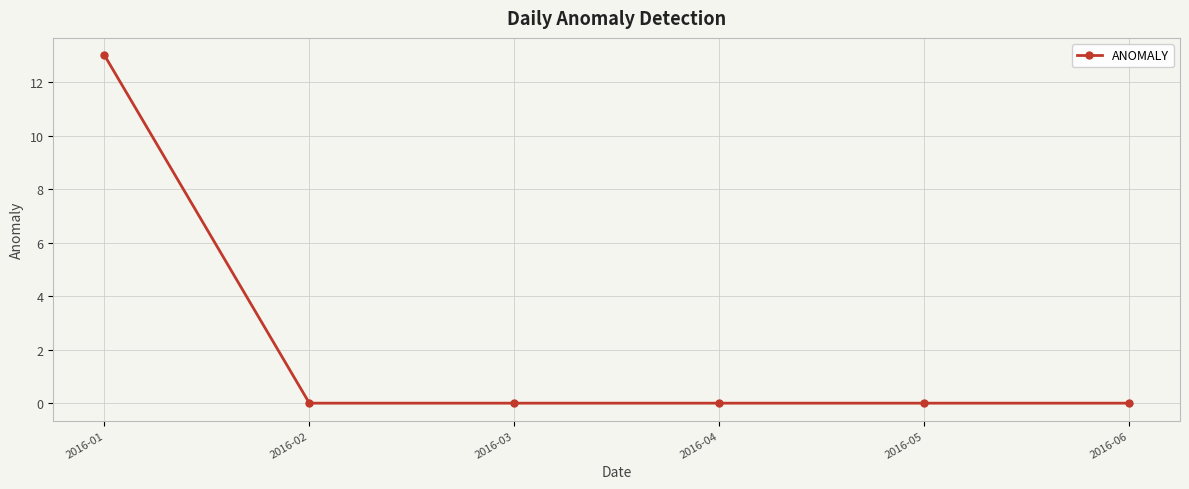

What is the sum of all values?

13